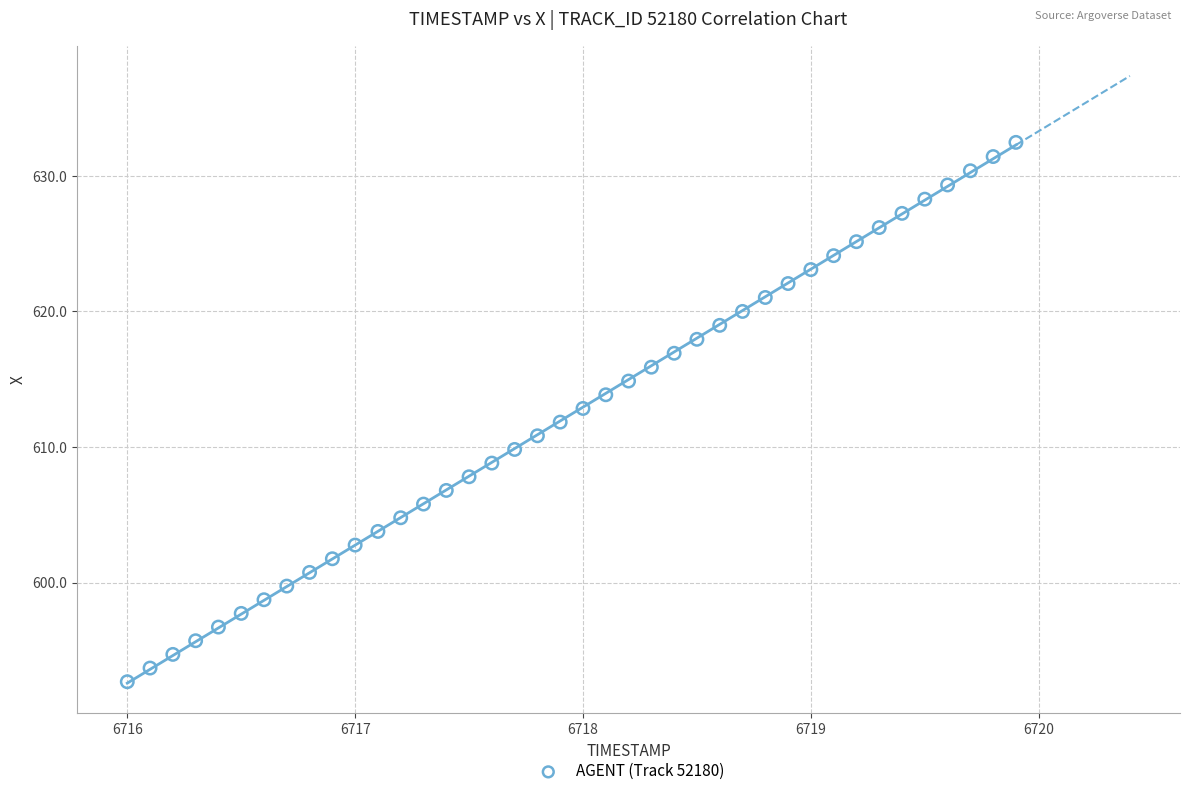

What is the range of Y values (max minus min)?

39.8